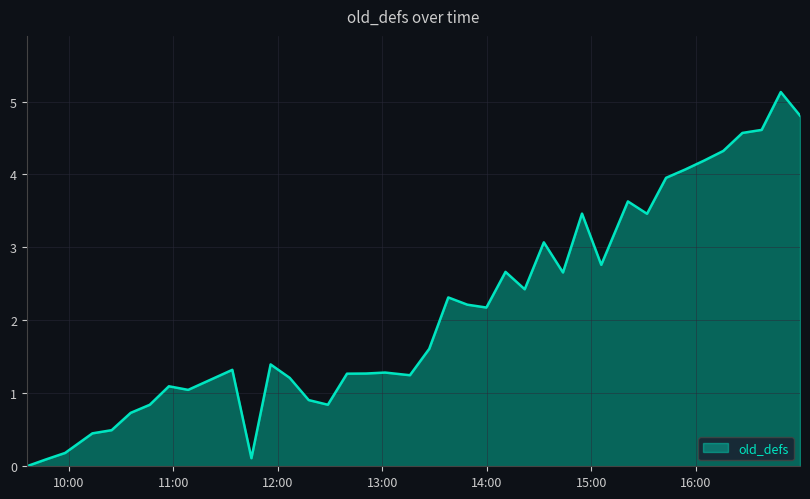

What is the difference between the maximum and minimum values?

5.1